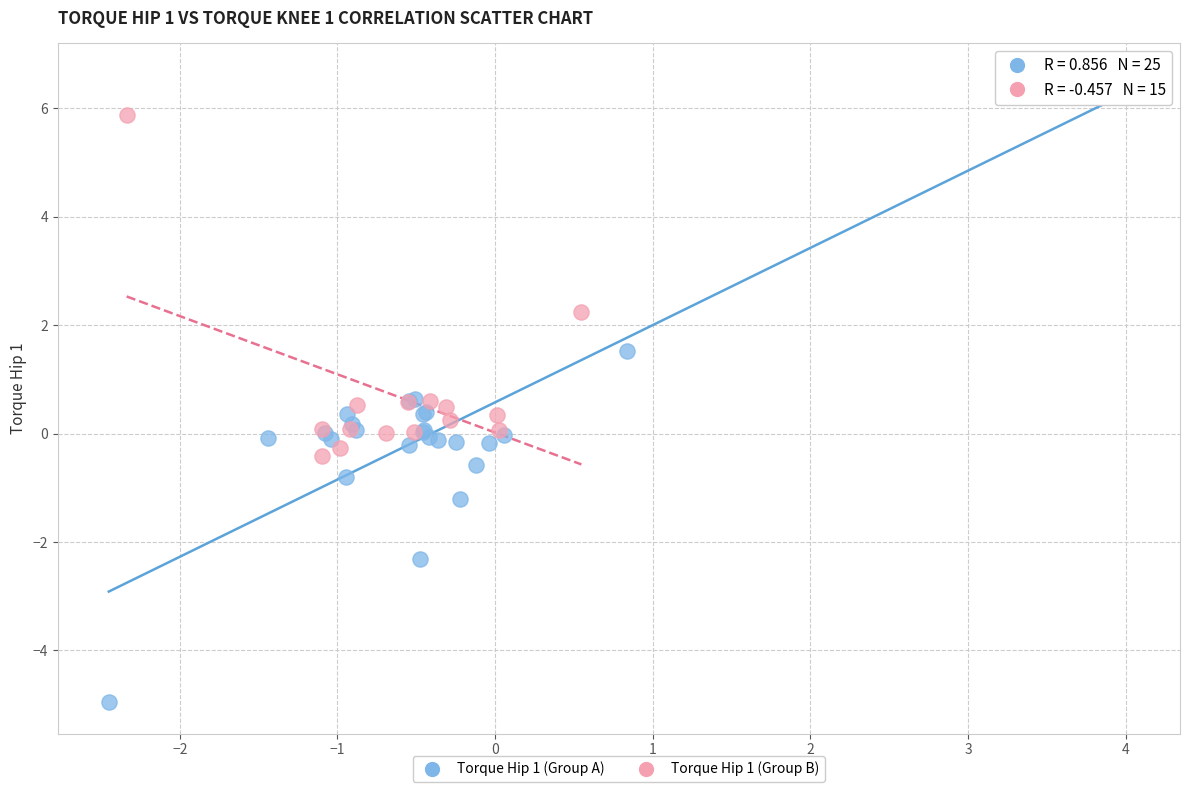

Which series has the largest Y range (max minus min)?

Torque Hip 1 (Group A)